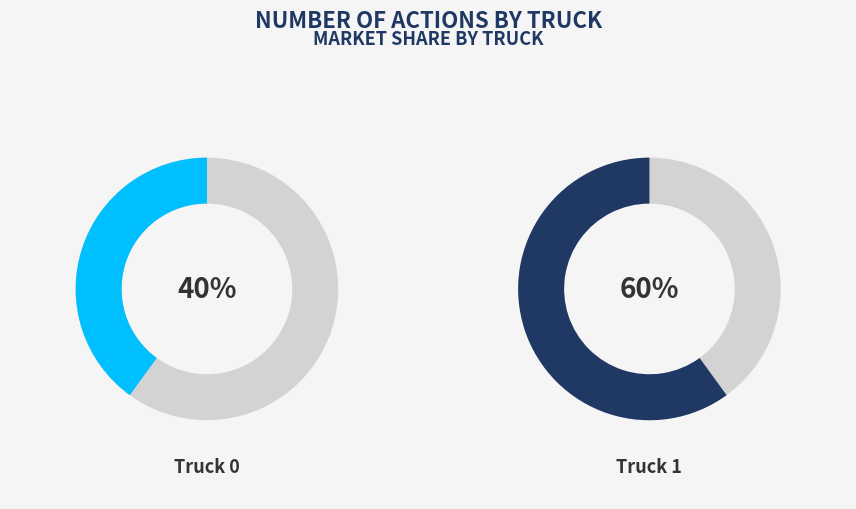

What is the total percentage of Truck 0 and Truck 1?

100.0%